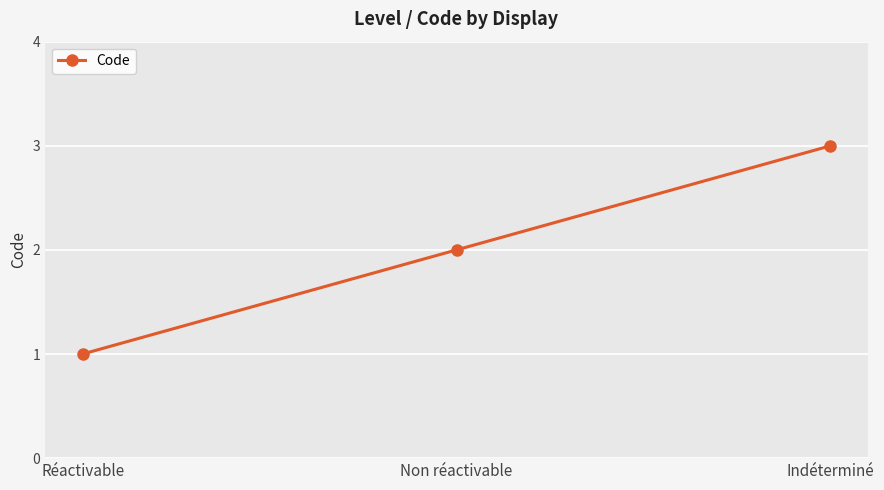

Does the chart display data point markers on the line(s)?

Yes